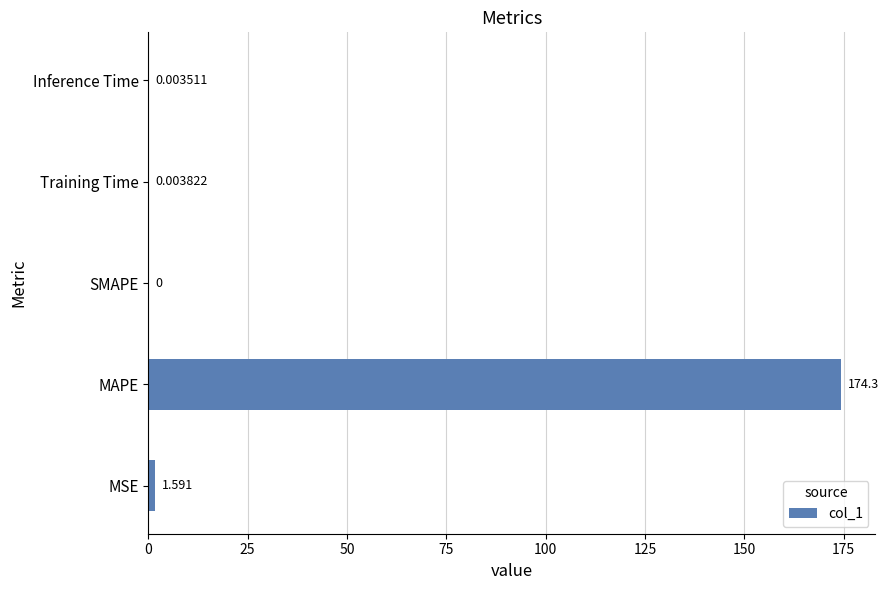

Between MSE and MAPE, which is larger?

MAPE